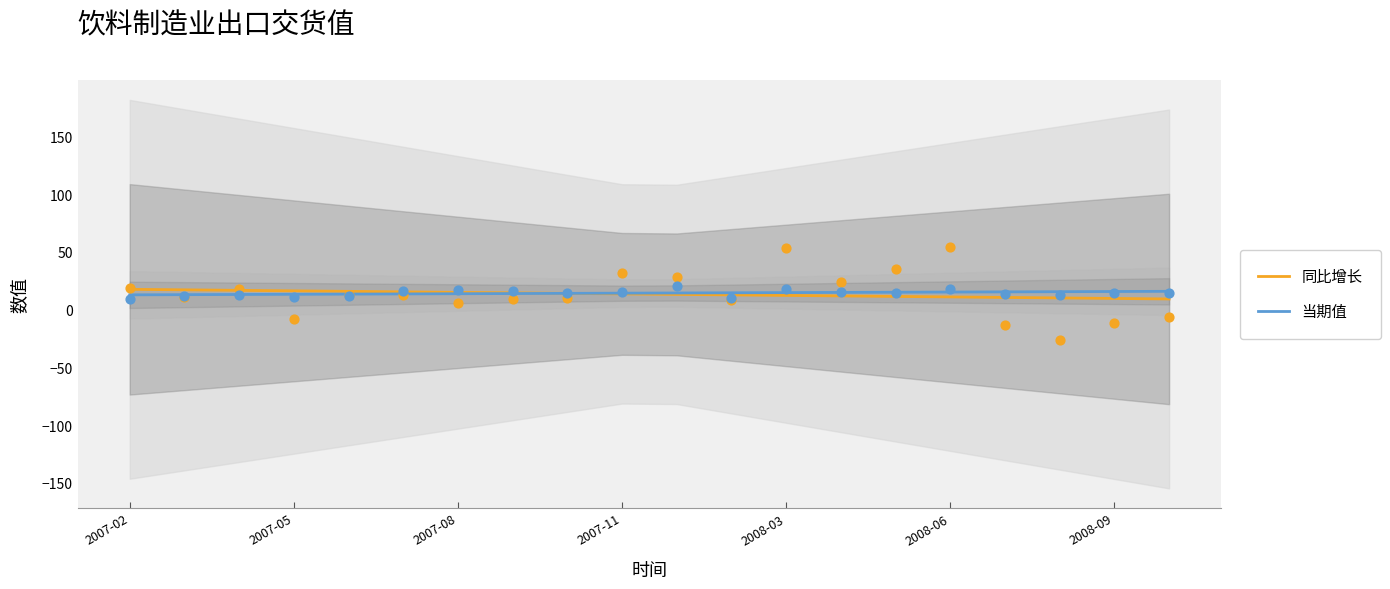

Which series reaches the minimum Y coordinate?

同比增长